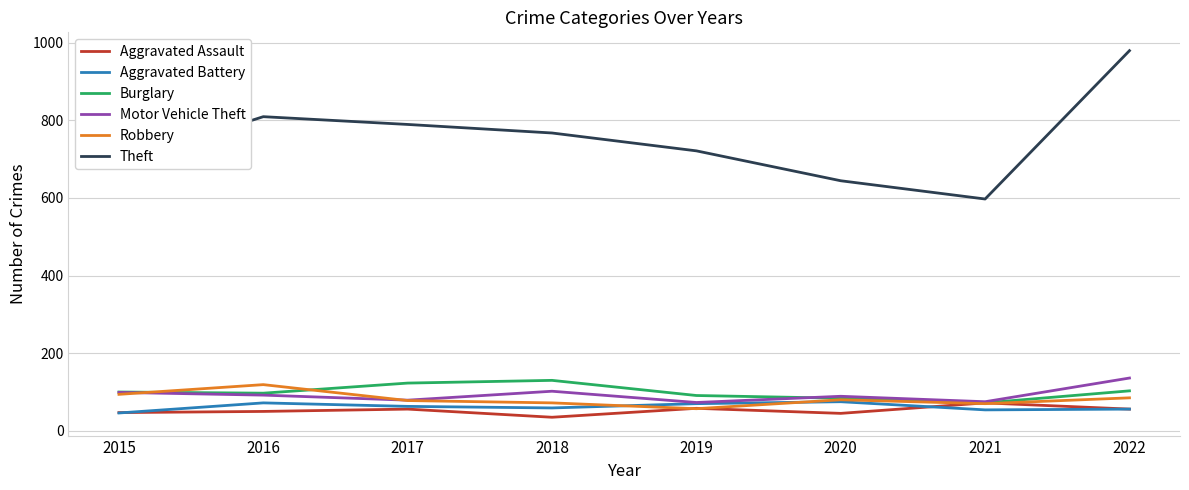

At which category is the sum across all series the highest?

2022